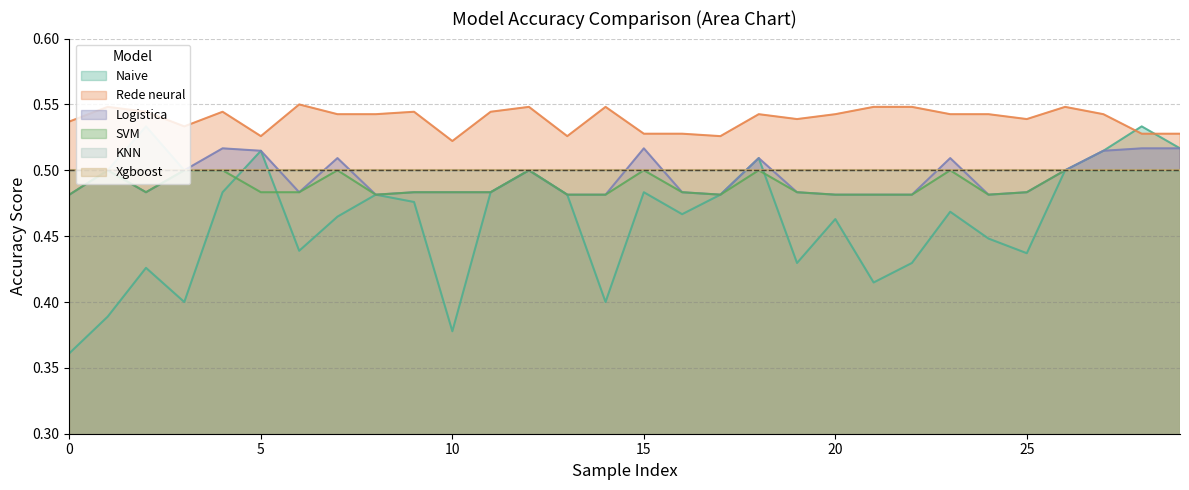

How many lines are shown in the chart?

6